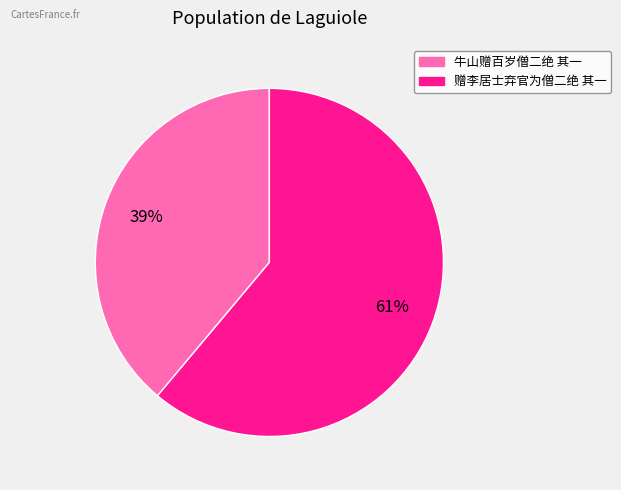

Is the sum of 牛山赠百岁僧二绝 其一 and 赠李居士弃官为僧二绝 其一 greater than half?

Yes